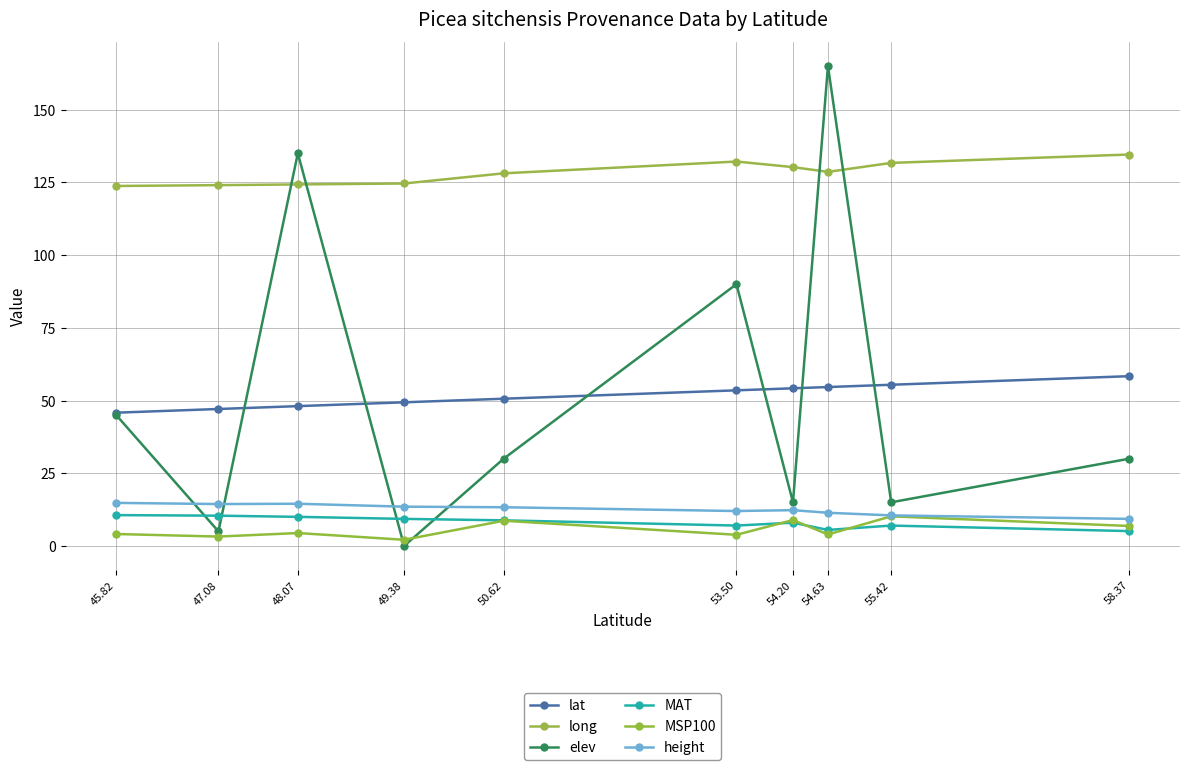

Is this an area chart (filled region under the line)?

No